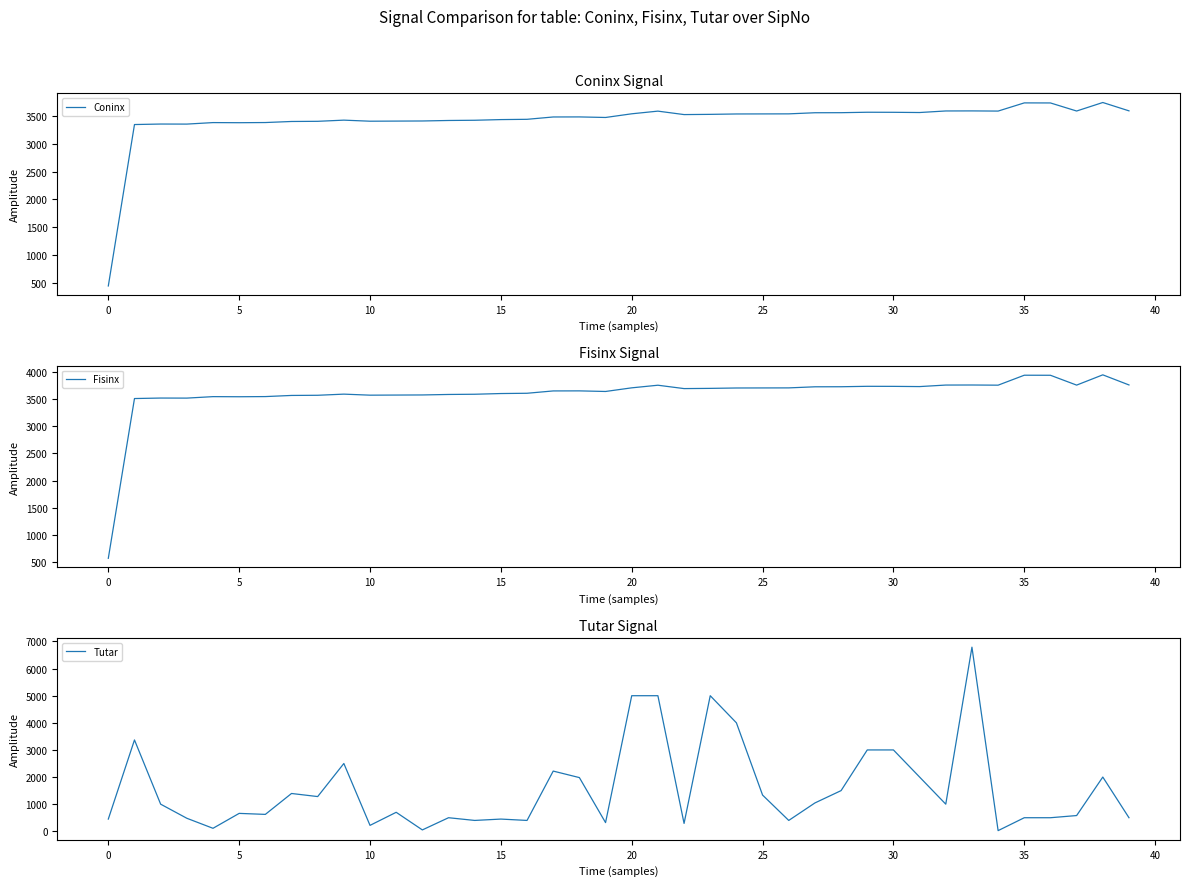

Is this an area chart (filled region under the line)?

No